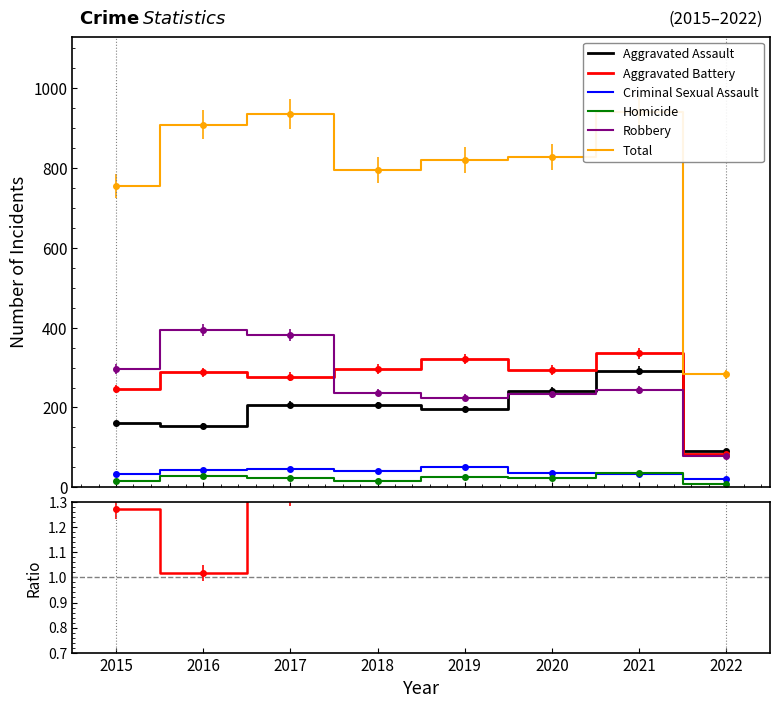

At which category does the chart reach its peak across all series?

2021